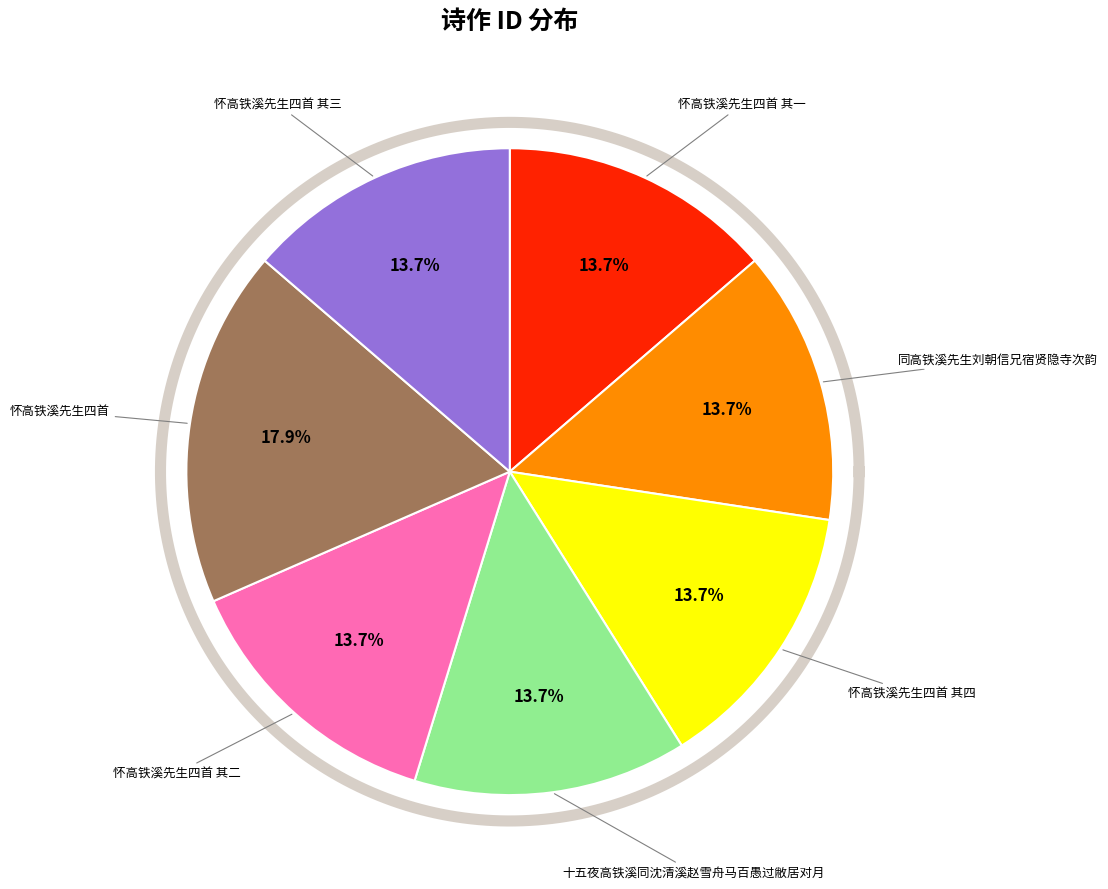

Is there any slice that represents more than half of the pie?

No